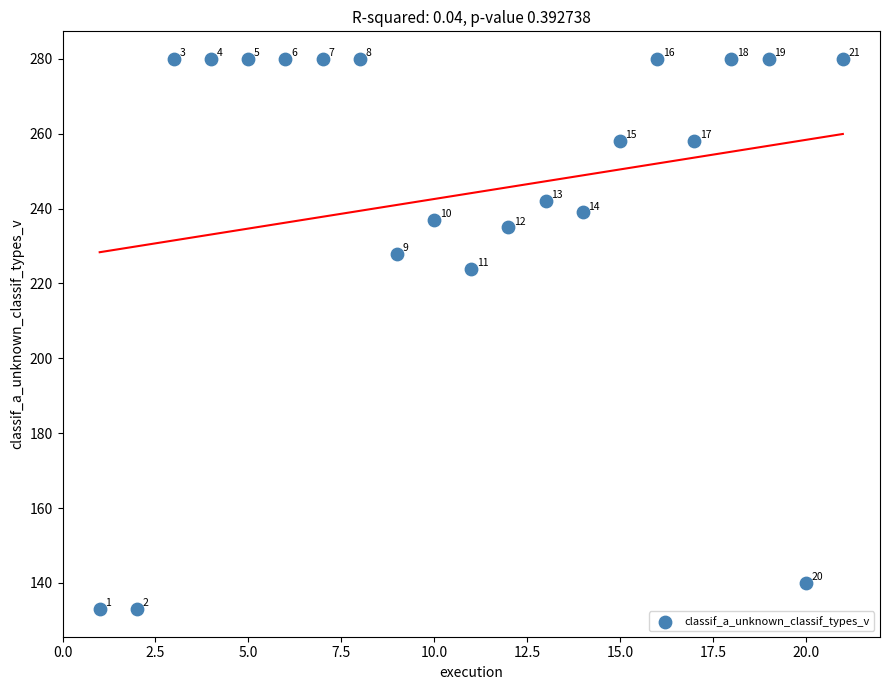

What Y value in the scatter plot is closest to 206?

224